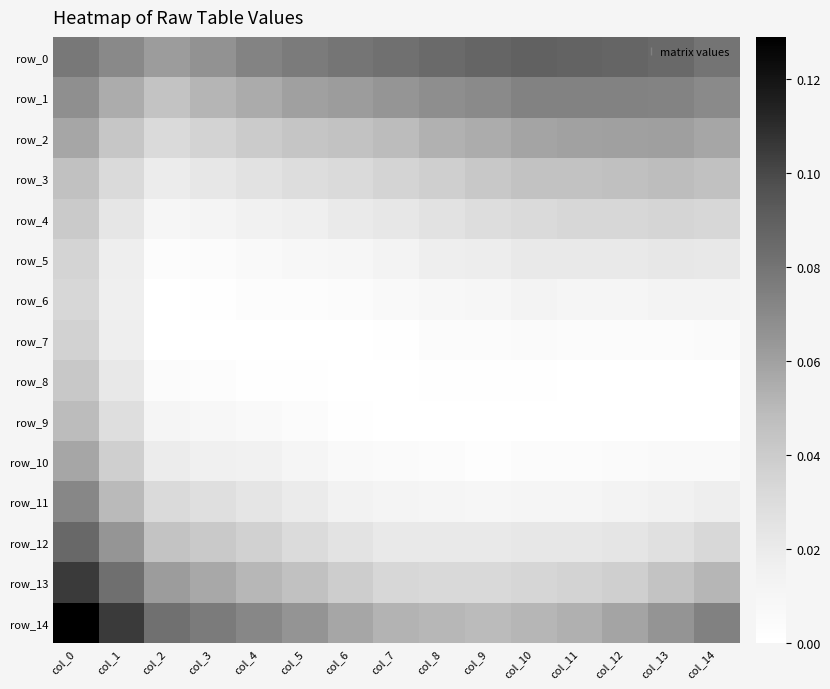

At which label is row_6 closest to 0?

col_2